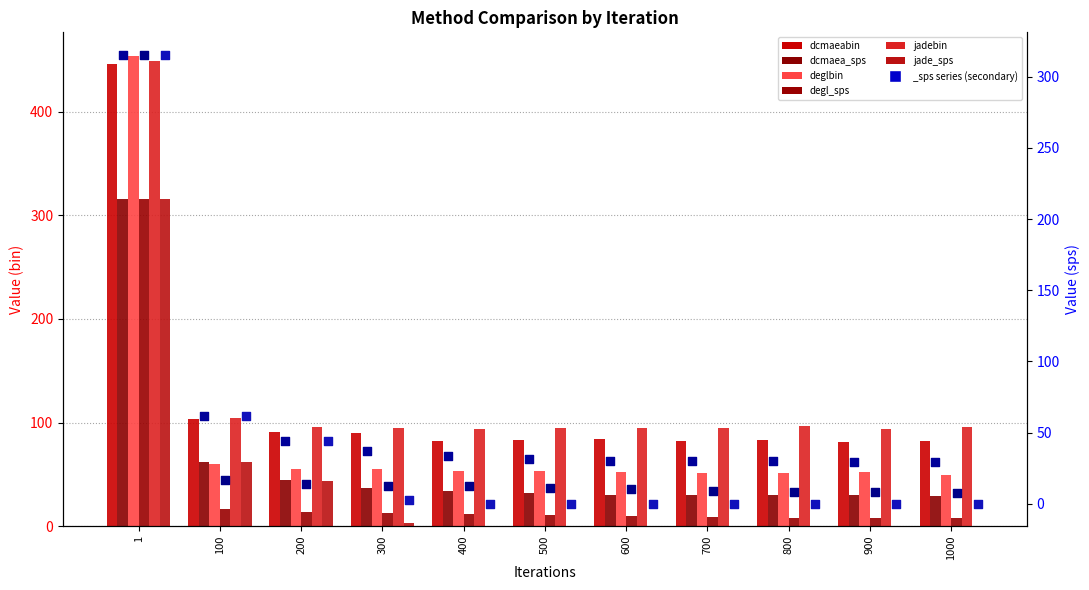

Which series contains the lowest Y value?

jade_sps